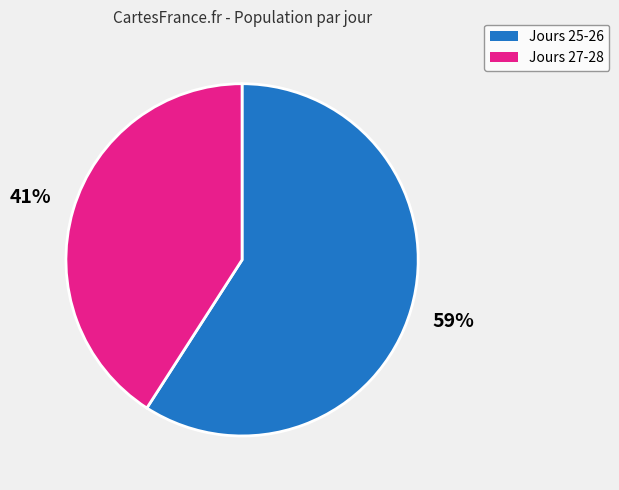

To the nearest percent, what is the average slice percentage?

50%